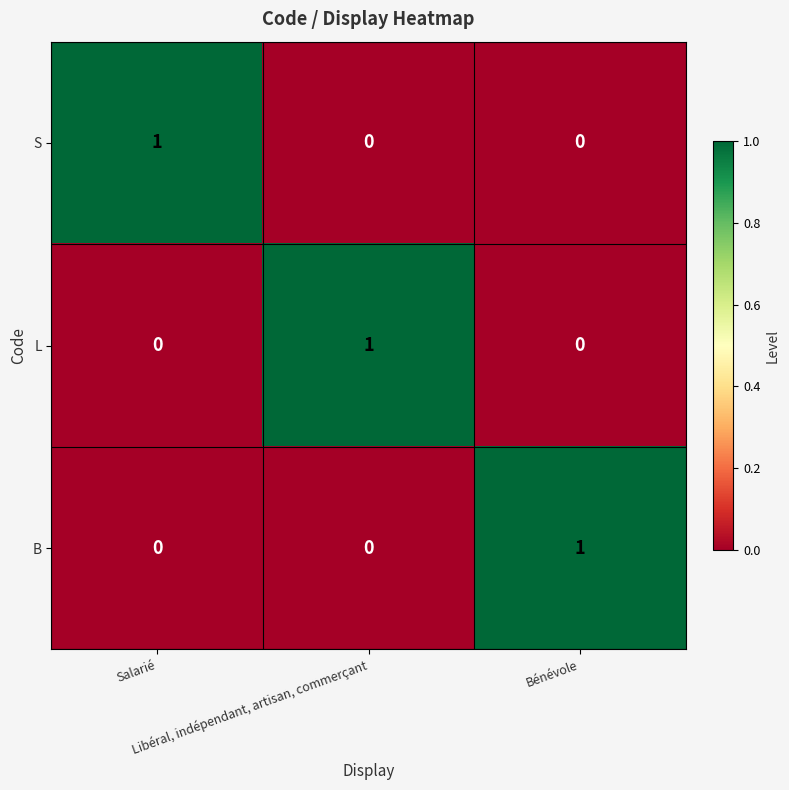

What is the spread (max minus min) of values at Bénévole?

1